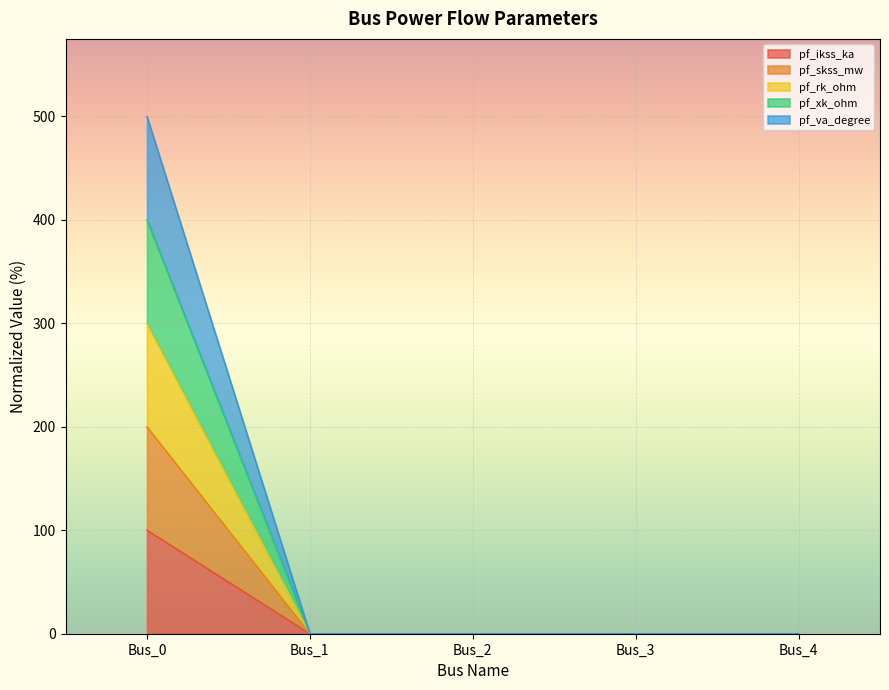

True or false: pf_skss_mw has more than 1 points higher than both neighbors.

False